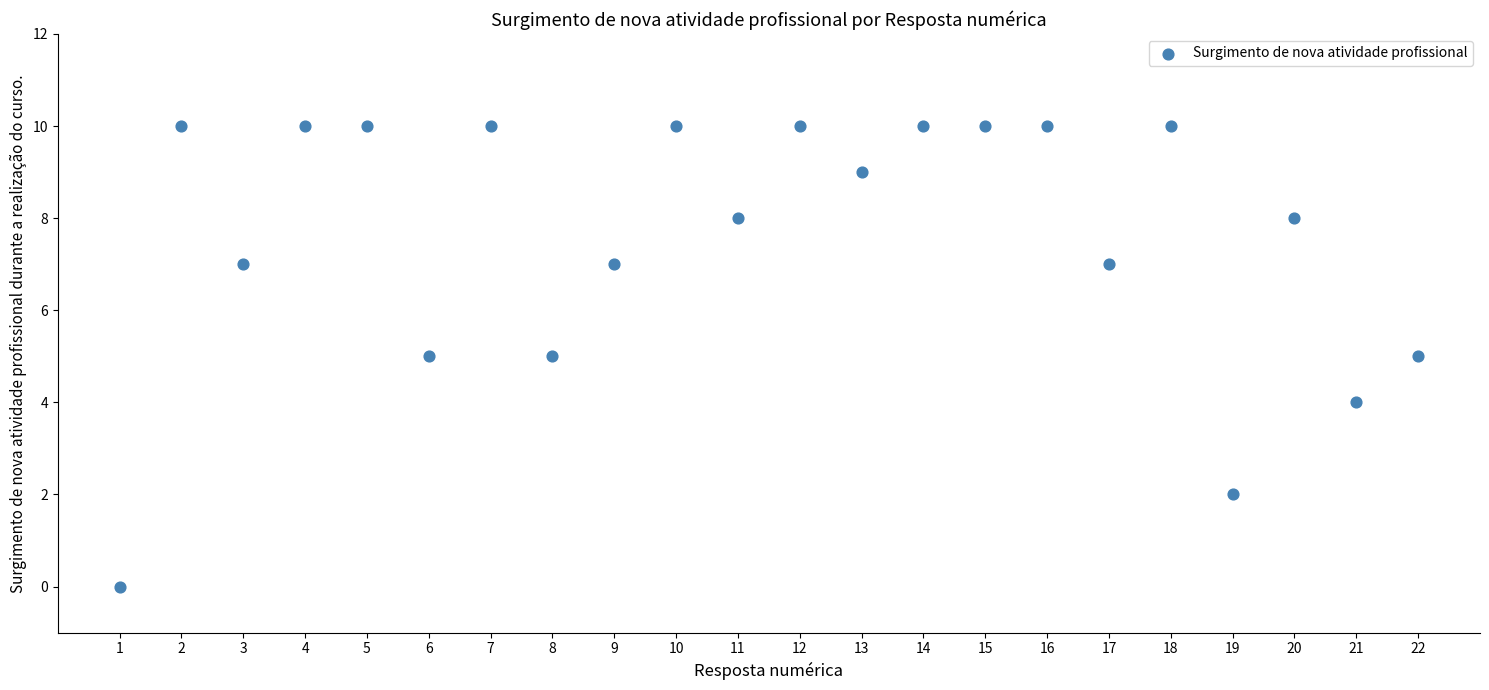

What is the range of Y values (max minus min)?

10